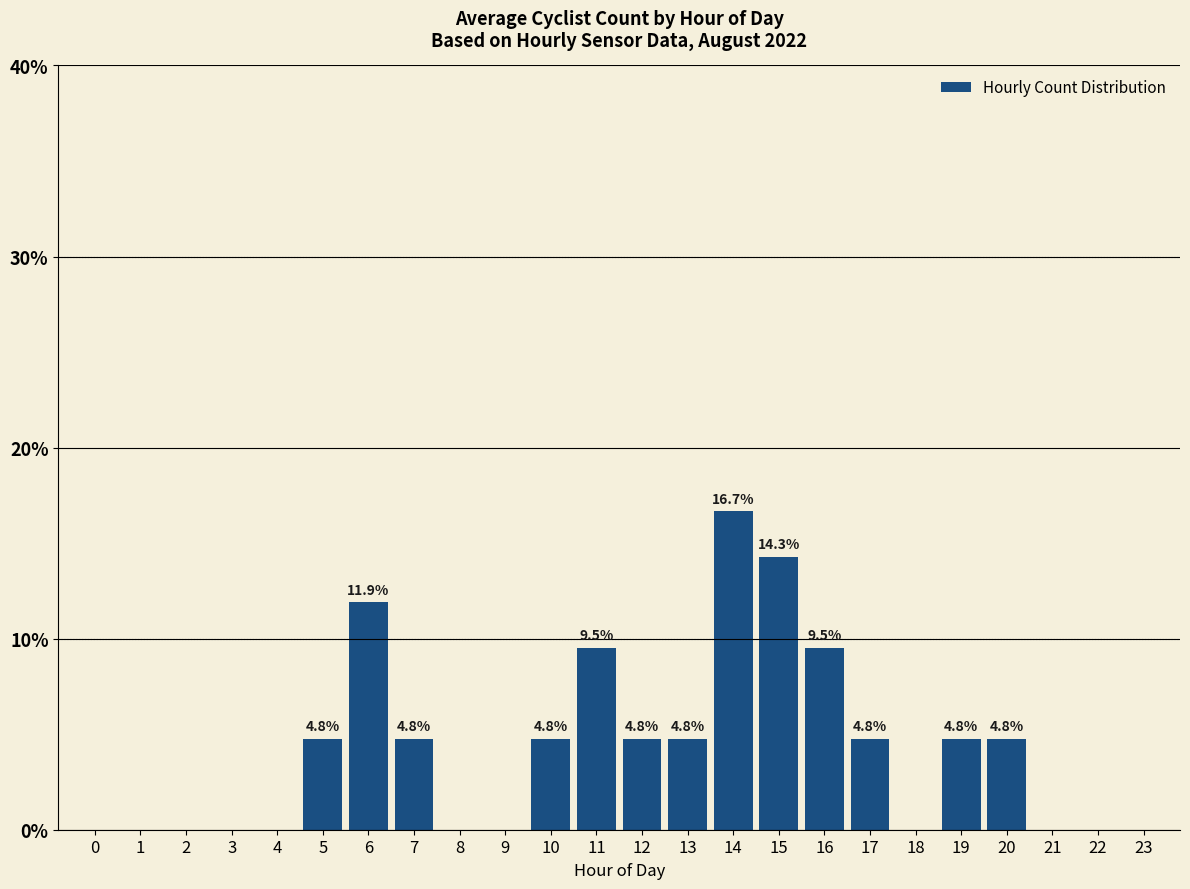

At which category does the chart reach its peak across all series?

14